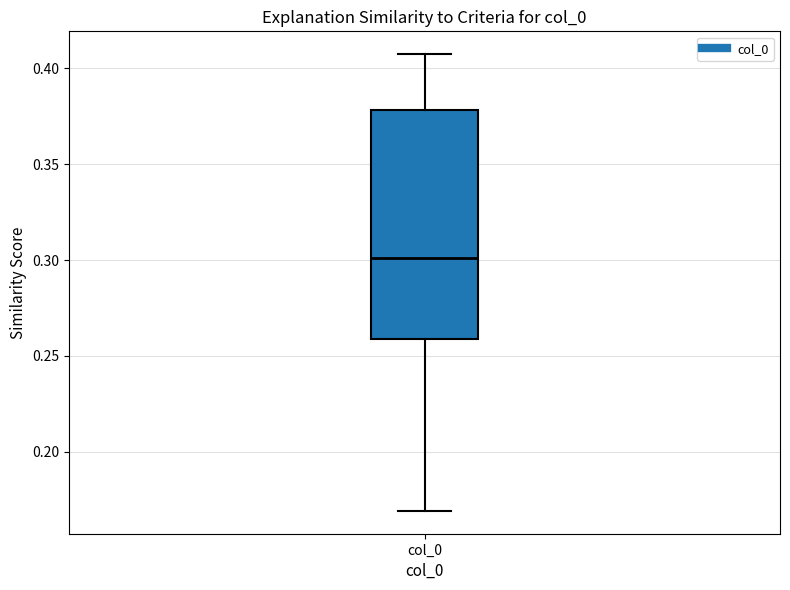

Transcribe this box plot: give where the median line is, the range the box spans, and where the two whiskers end, as read against the y-axis. The values are not printed on the chart, so give them approximately, as read against the axis.

median 0.300, box 0.260 to 0.380, whiskers 0.170 to 0.405